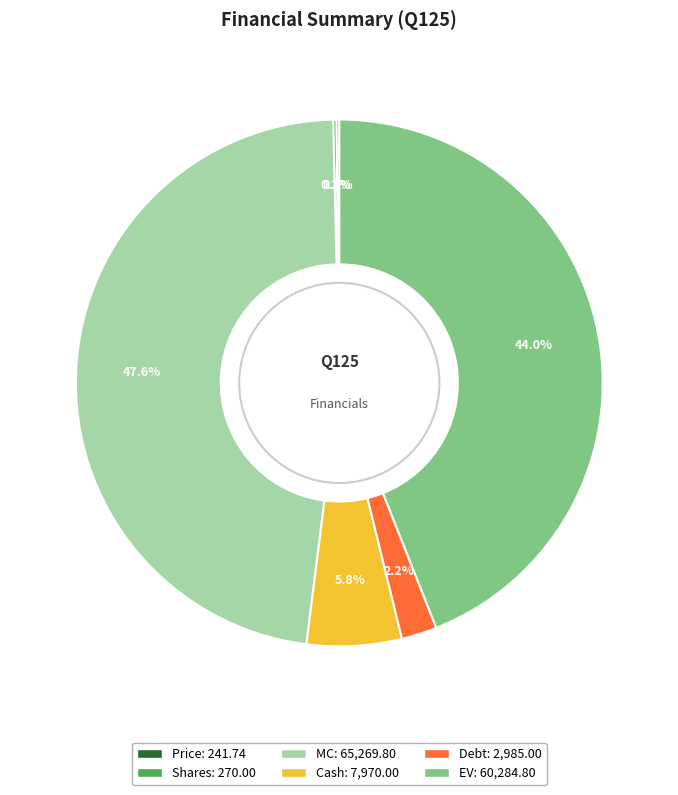

What percentage is NOT represented by Cash?

94.2%